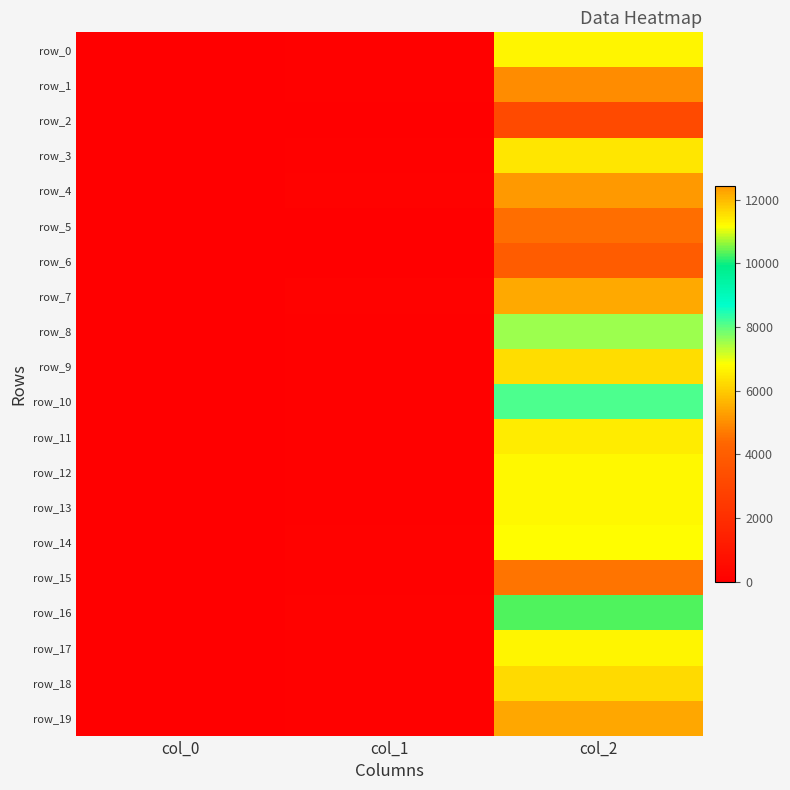

Reading right to left, list all the values displayed in this chart.

row_0: 6665	58	0
row_1: 4974	52	1
row_2: 3169	39	2
row_3: 6452	55	3
row_4: 12420	111	4
row_5: 4485	46	5
row_6: 3959	48	6
row_7: 12189	123	7
row_8: 7539	55	8
row_9: 6270	62	9
row_10: 8106	65	10
row_11: 6546	67	11
row_12: 6697	49	12
row_13: 6717	65	13
row_14: 11162	105	14
row_15: 4568	57	15
row_16: 10293	109	16
row_17: 6662	61	17
row_18: 6227	71	18
row_19: 5395	60	19